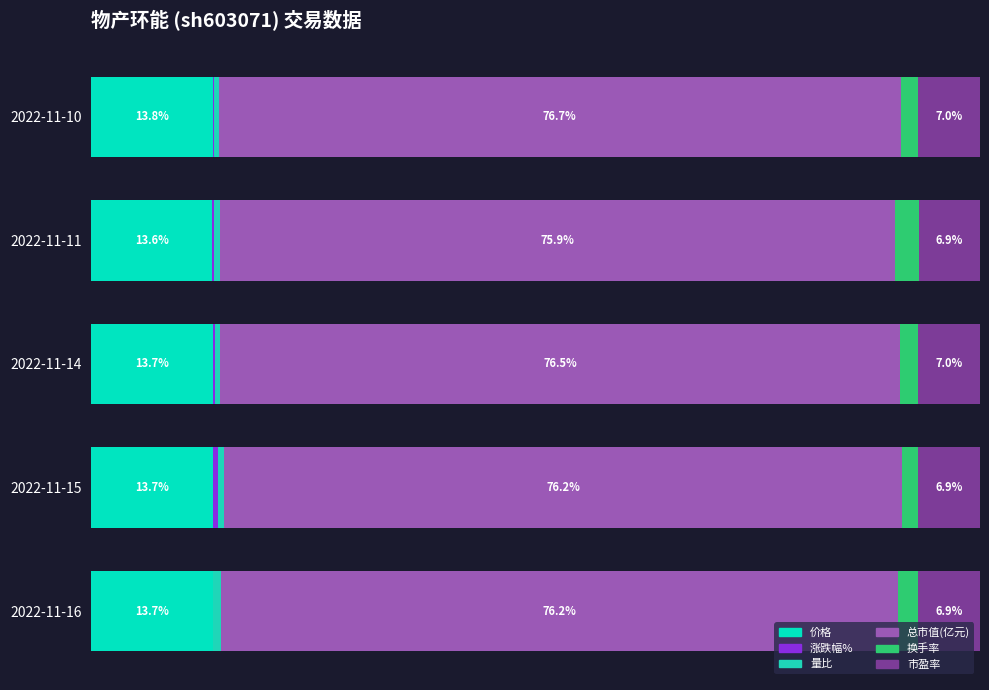

At which label is 价格 closest to 13?

2022-11-11